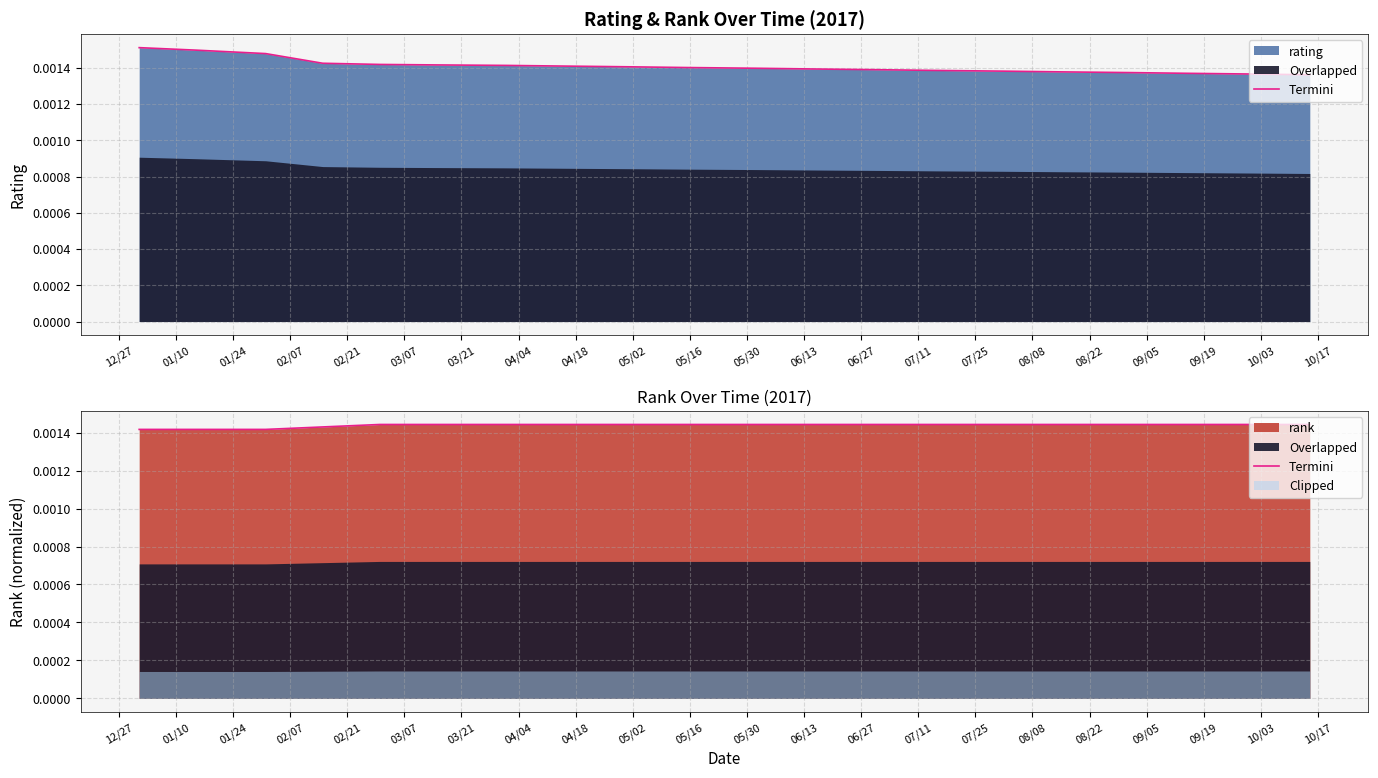

What is the label of the 2nd point from the left?

01/10